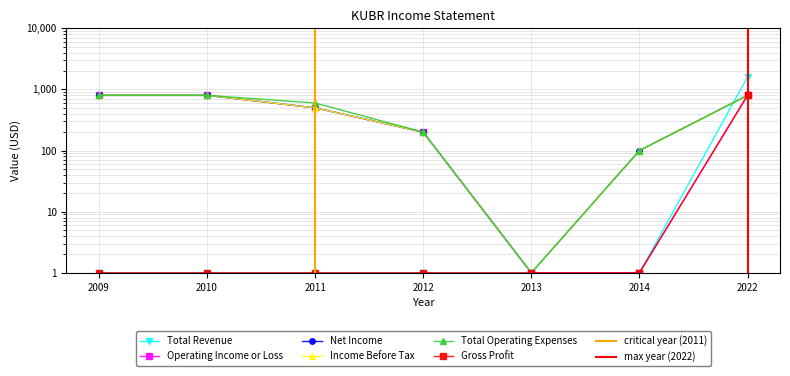

Rank the categories by Total Operating Expenses value from highest to lowest.

2009, 2010, 2022, 2011, 2012, 2014, 2013